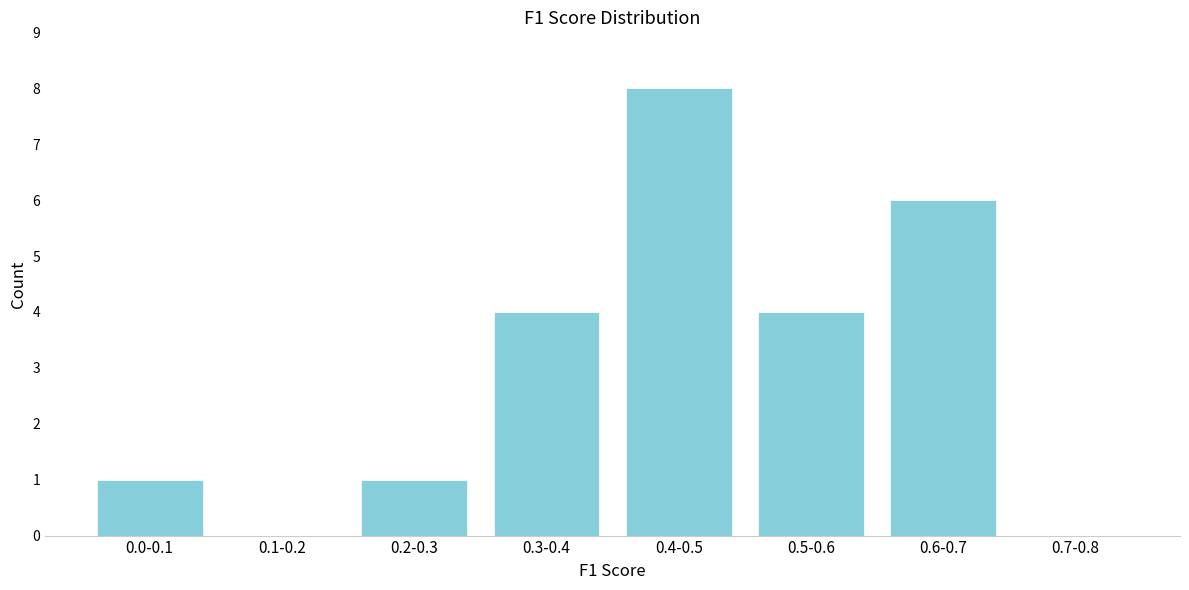

Reading left to right, what are all the values shown in this chart?

0.0-0.1=1	0.1-0.2=0	0.2-0.3=1	0.3-0.4=4	0.4-0.5=8	0.5-0.6=4	0.6-0.7=6	0.7-0.8=0